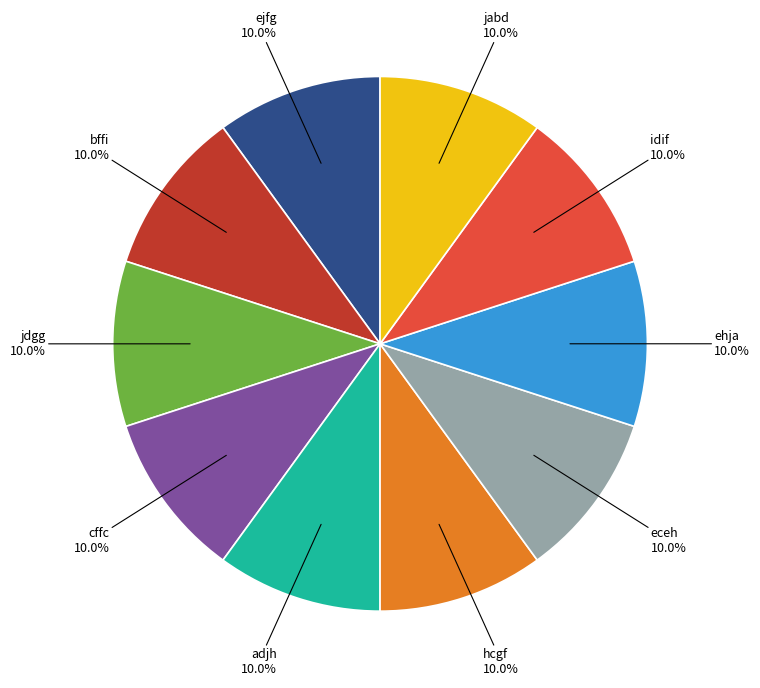

Is there a majority slice in this chart?

No